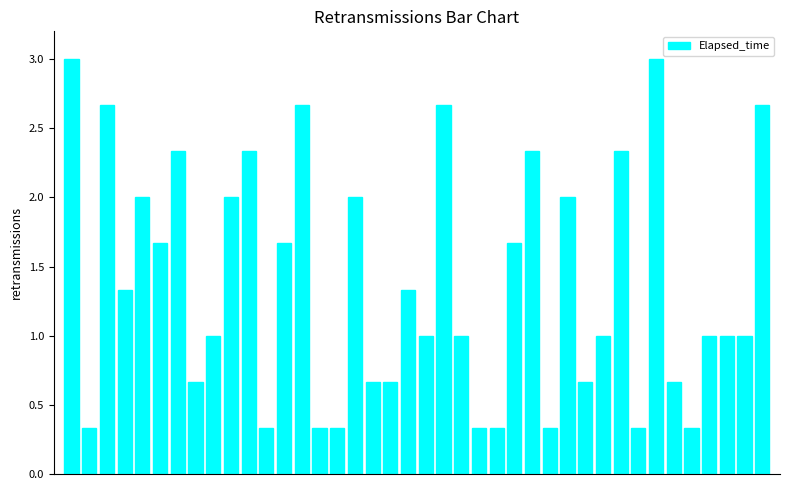

How many series are shown in this chart?

1